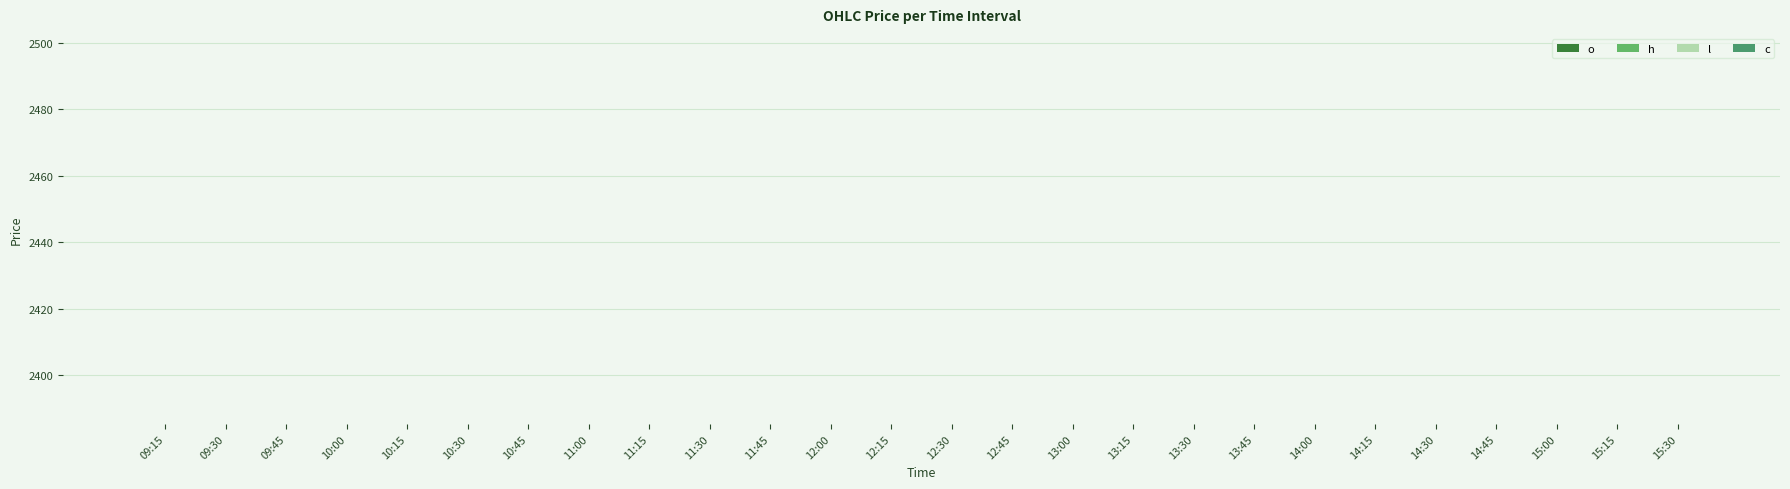

Is it true that h equals 56.7 at 14:45?

False